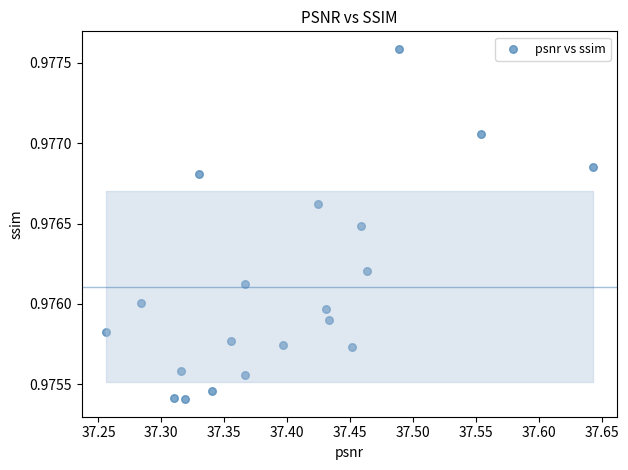

What is the range of X values (max minus min)?

0.4